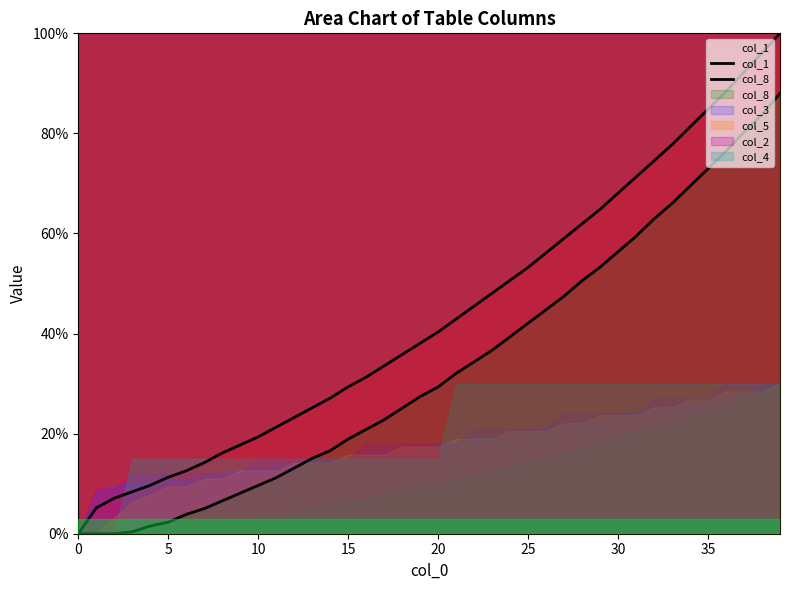

The value of col_8 at 15 is 18.9. True or false?

True